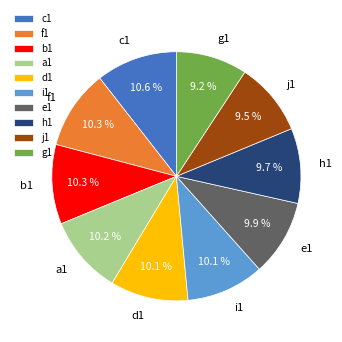

Does any single category account for the majority?

No